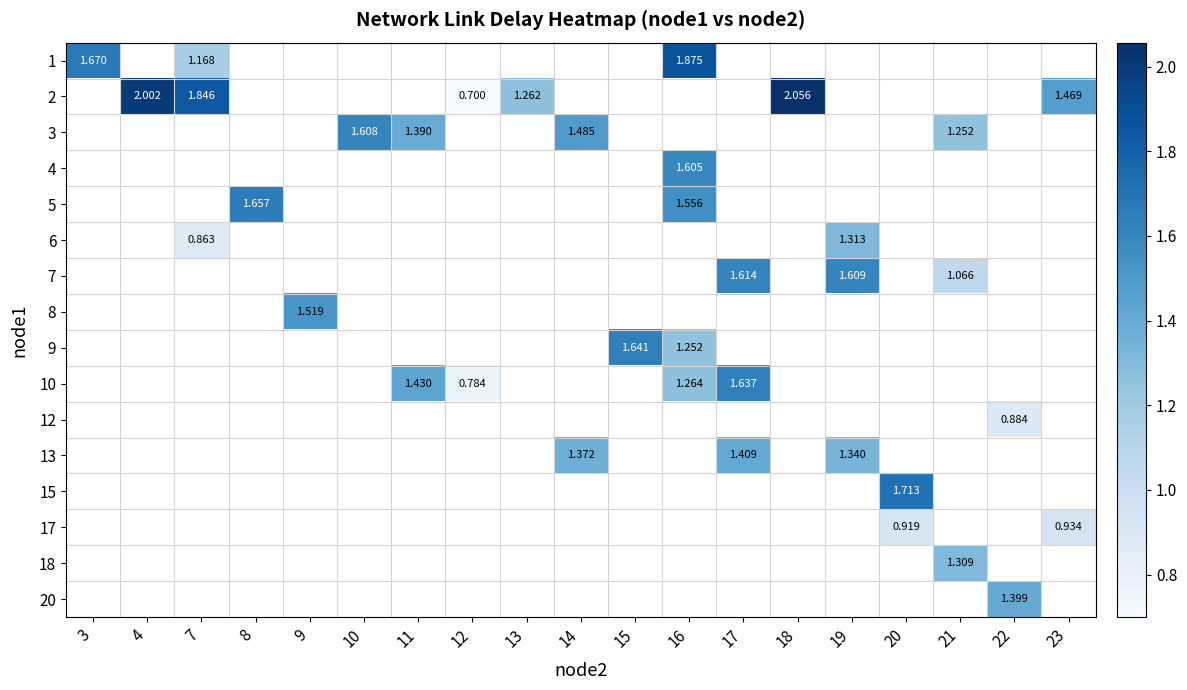

How many positive values does the 10 series have?

4